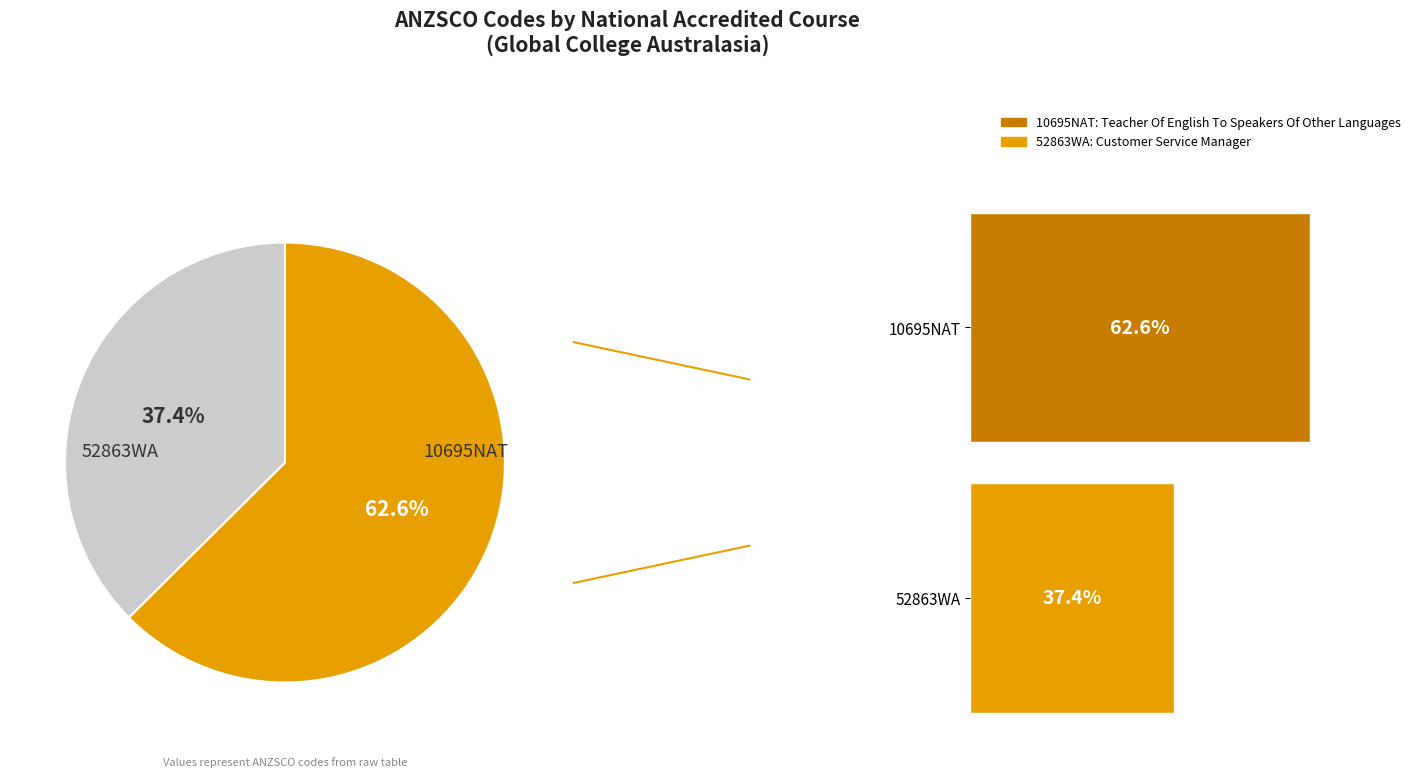

True or false: 52863WA accounts for 26% of the total.

False